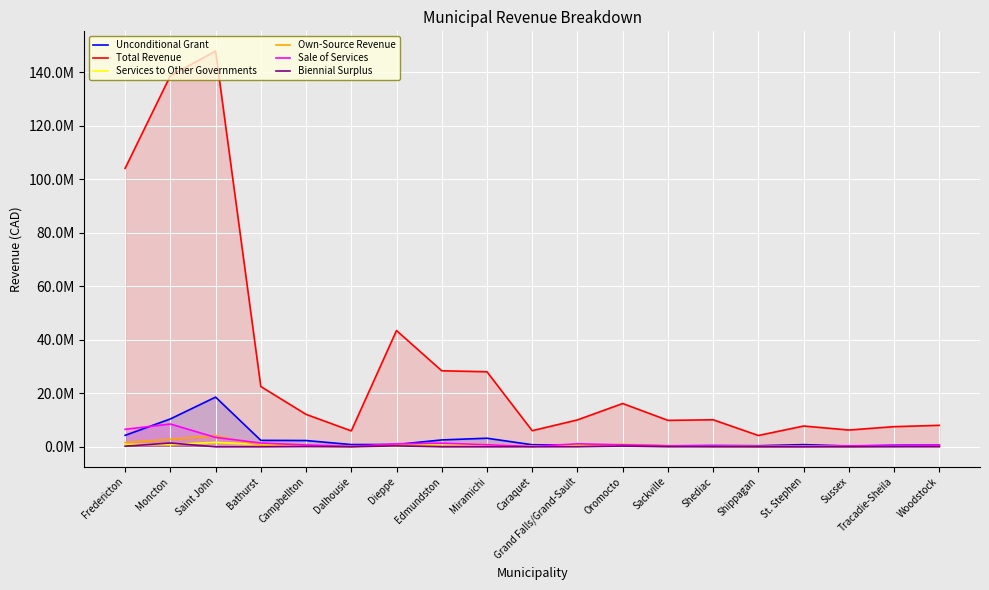

Reading right to left, extract all data points from this chart.

Unconditional Grant: 626618	579643	311877	819907	408616	497931	371601	643206	578820	779815	3215226	2576981	871177	847508	2353728	2417703	18579923	10423174	4294351
Total Revenue: 8031425	7533199	6274716	7769876	4234581	10108550	9889459	16185647	10056324	6030000	28052363	28426583	43456383	5947453	12135815	22540119	147914458	138710263	104094373
Services to Other Governments: 413270	190445	261749	184662	116425	351199	140223	526000	651404	194804	784042	1183181	232199	104276	186638	840479	1661912	868308	890779
Own-Source Revenue: 82950	295501	49300	204876	52500	86900	428892	896083	137200	241613	193579	151916	862143	38787	431025	512598	4190247	2790902	1612780
Sale of Services: 623060	438500	371000	125548	187500	362600	336500	752799	1120075	123050	784122	1371680	1109258	162141	693410	1415225	3521633	8521269	6541499
Biennial Surplus: 47638	16712	1924	117	18892	17365	29387	274862	38215	2677	290	4750	355415	18684	88618	0	0	1427761	241687